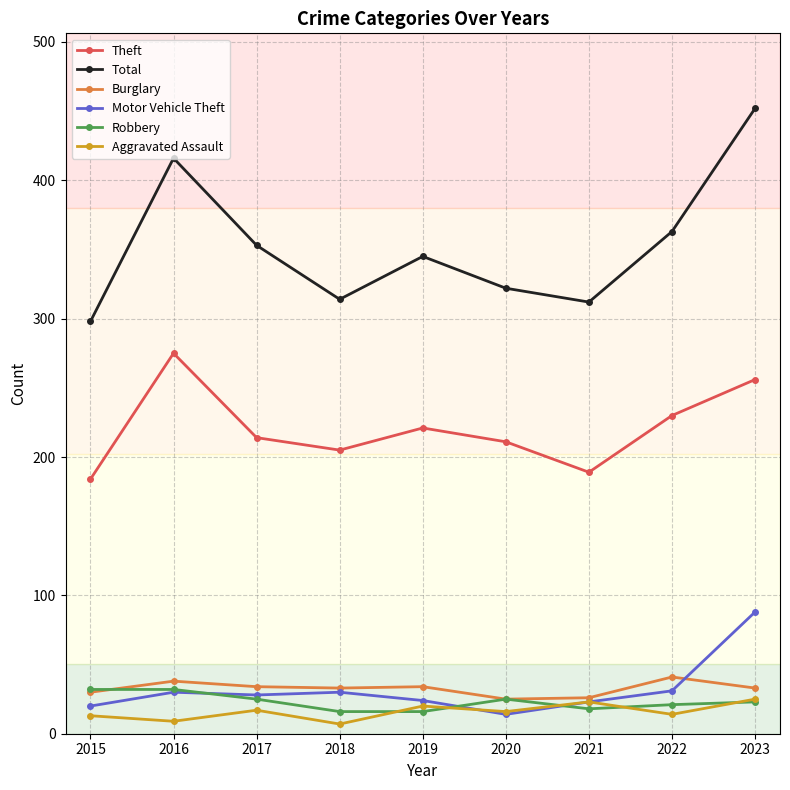

In Theft, how many points are higher than both neighbors (excluding endpoints)?

2